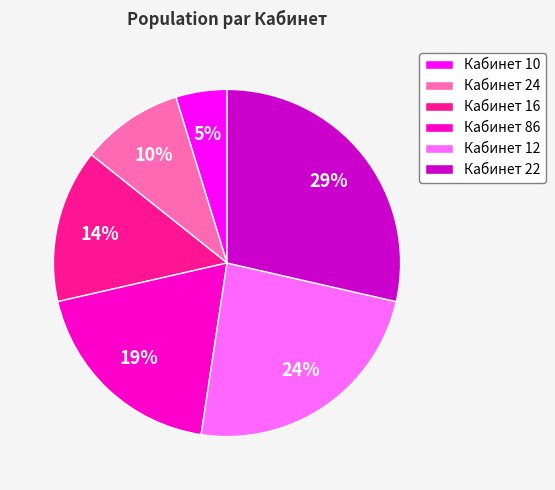

To the nearest percent, what is the average slice percentage?

17%